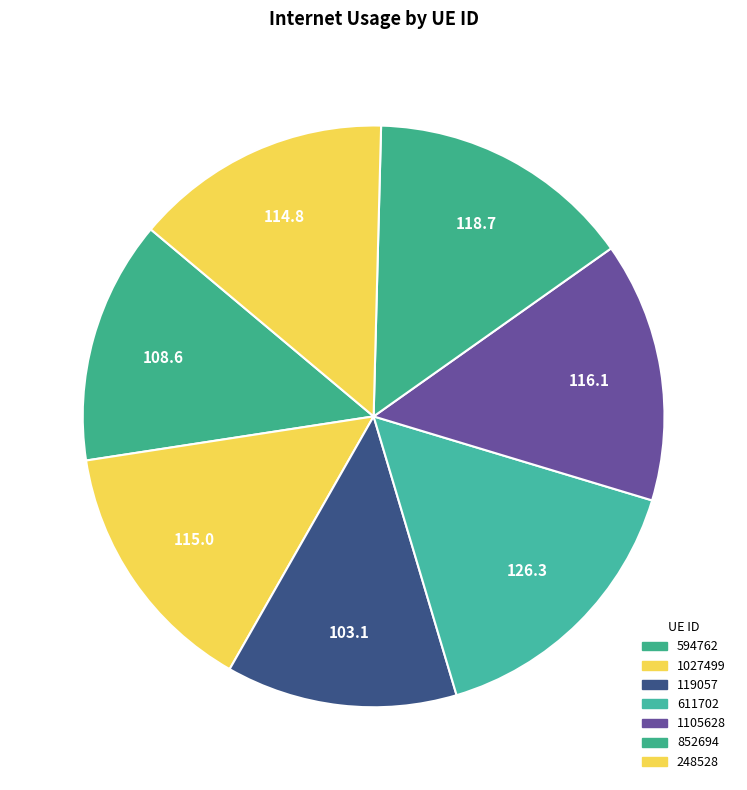

The 852694 slice represents 23% of the pie. True or false?

False